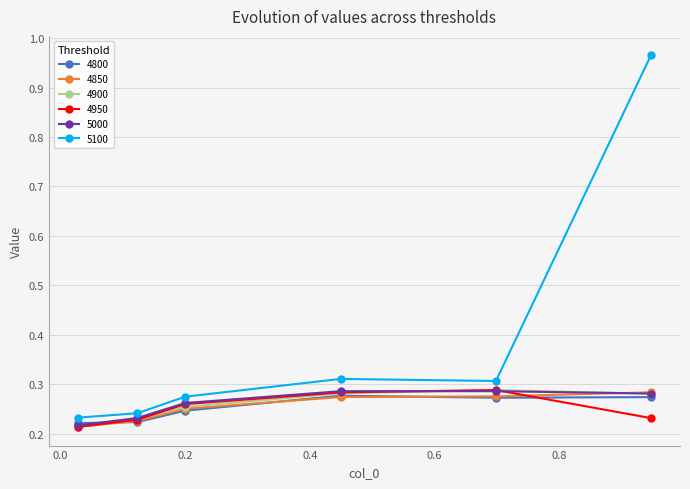

How many intersections are there between 4900 and 5000?

2